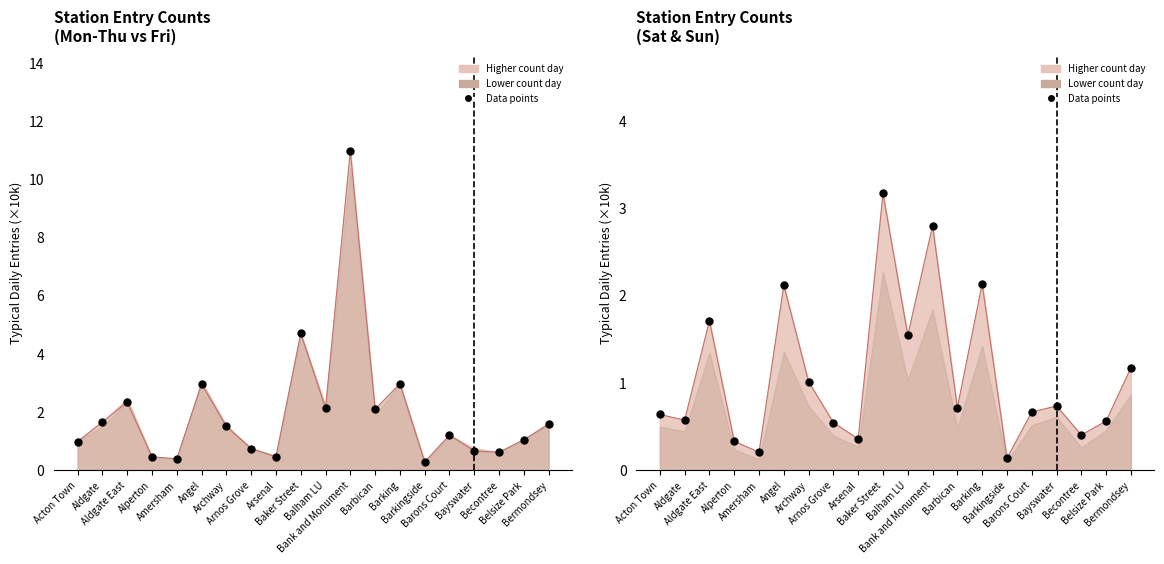

Which series has the largest Y range (max minus min)?

Weekday Entries (pts)